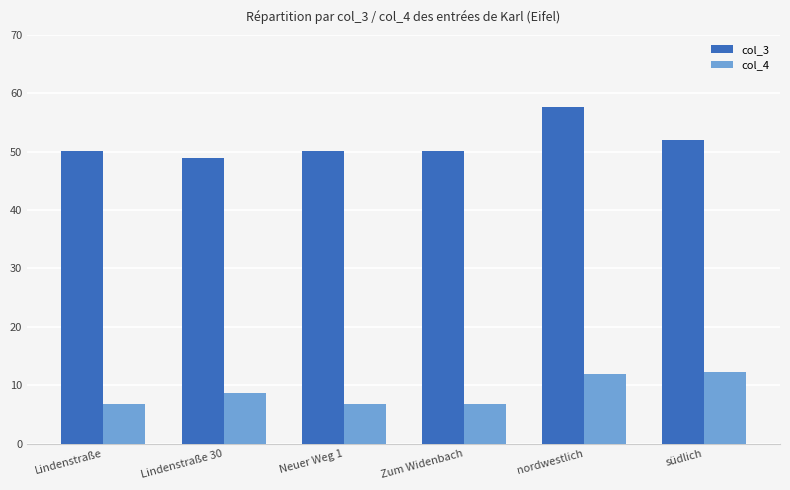

Reading left to right, extract all data points from this chart.

col_3: 50.0	48.9	50.0	50.0	57.7	51.9
col_4: 6.8	8.7	6.8	6.8	11.9	12.2